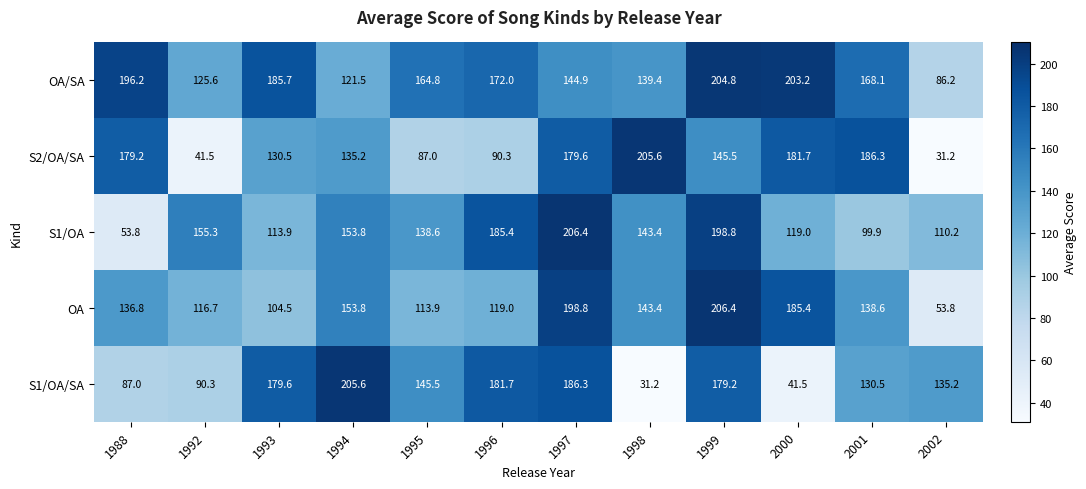

True or false: S2/OA/SA has a value of 208.1 at 1993.

False